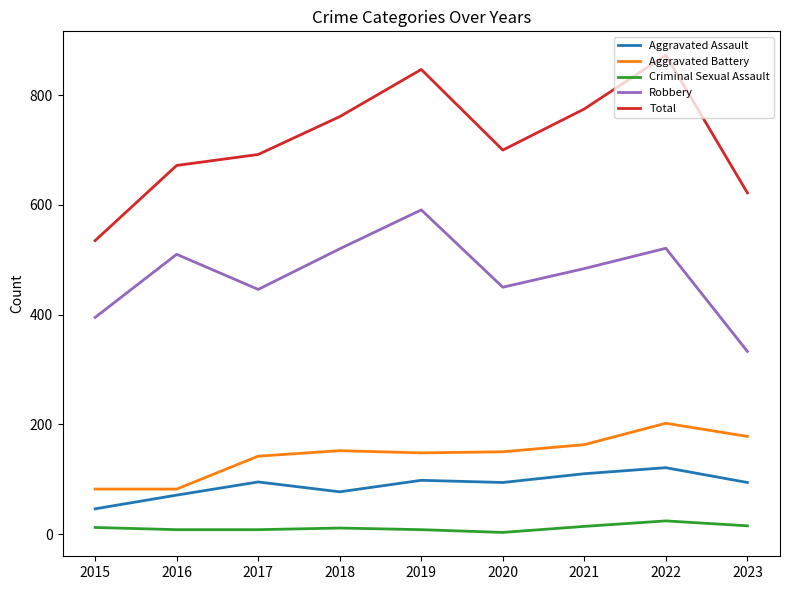

Is it true that Total equals 979 at 2023?

False